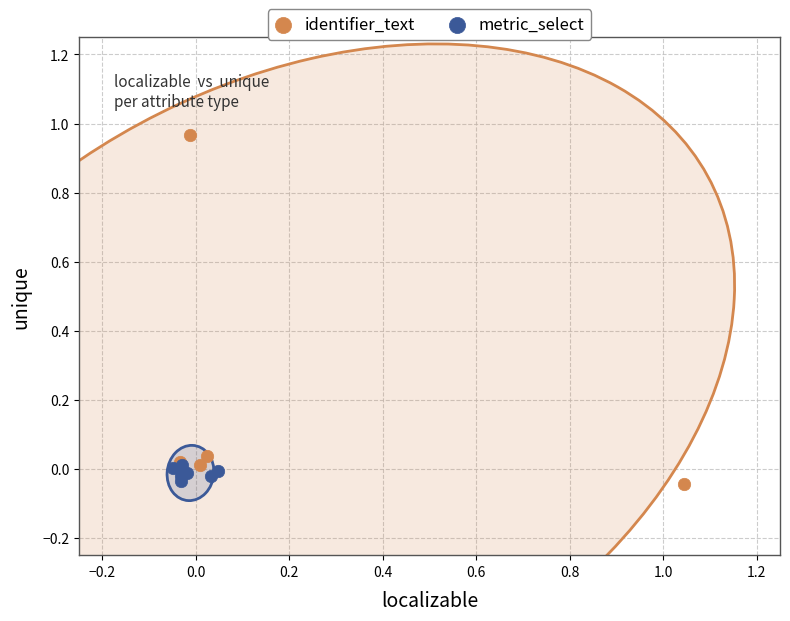

Which series has the widest spread of Y values?

identifier_text